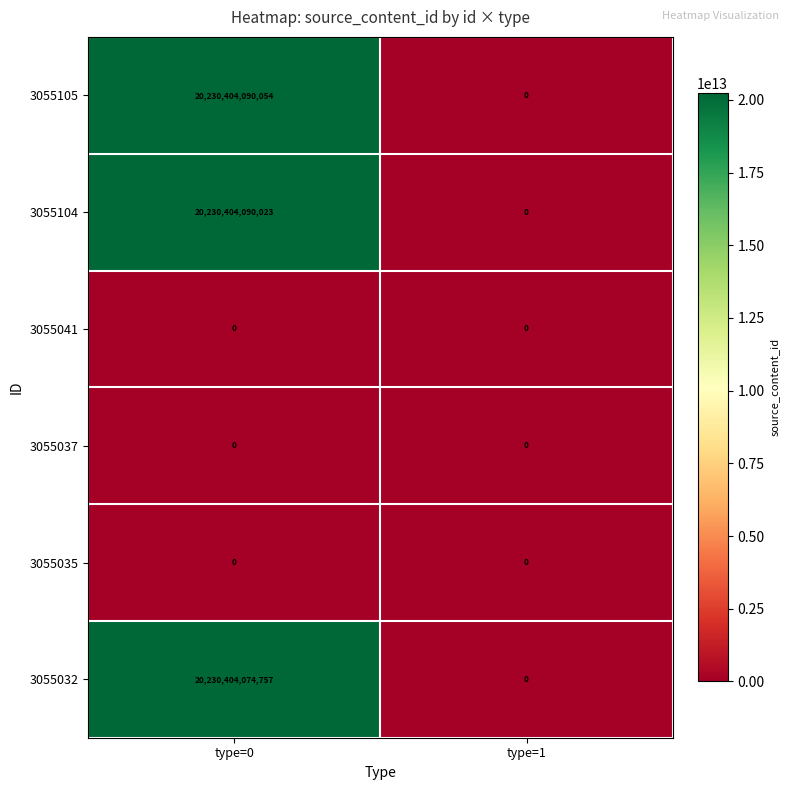

Which series has the largest range (max minus min)?

3055105